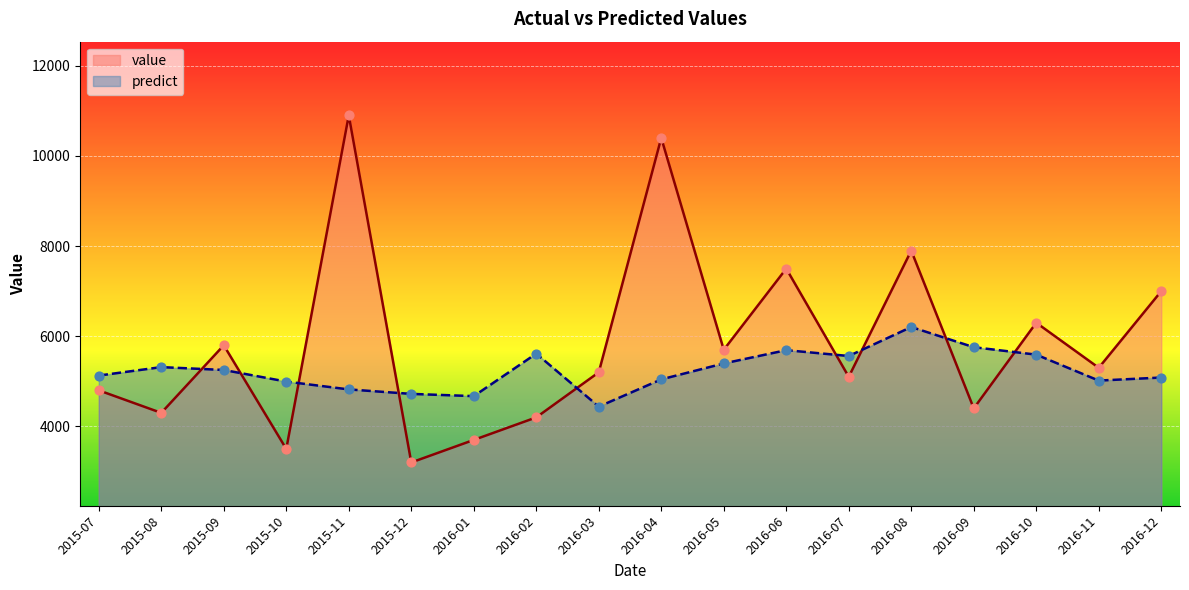

Which series contains the lowest Y value?

value